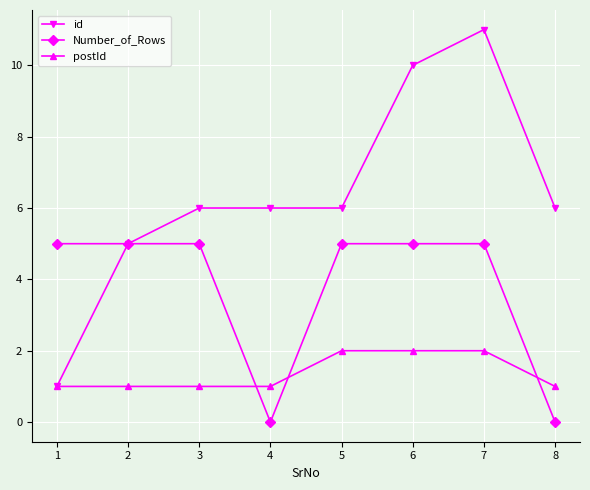

What is the sum of the postId values at 7 and 2?

3